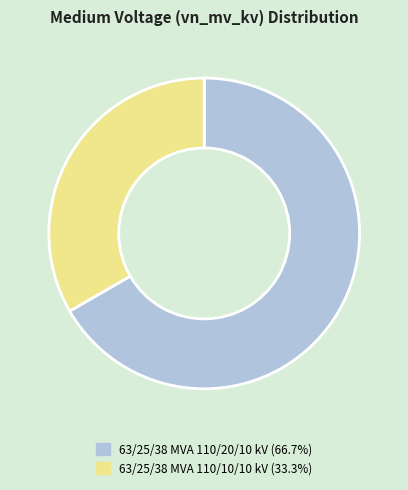

Is 63/25/38 MVA 110/10/10 kV the majority of the pie?

No